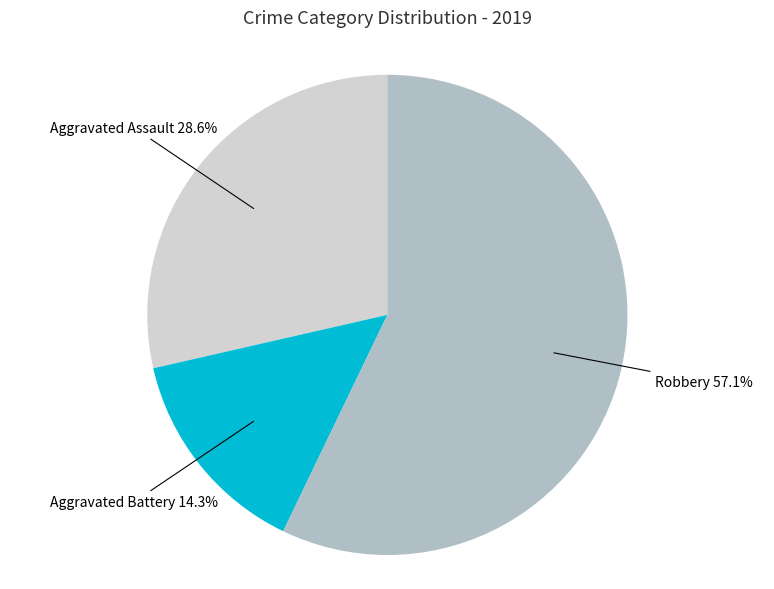

Is there a majority slice in this chart?

Yes